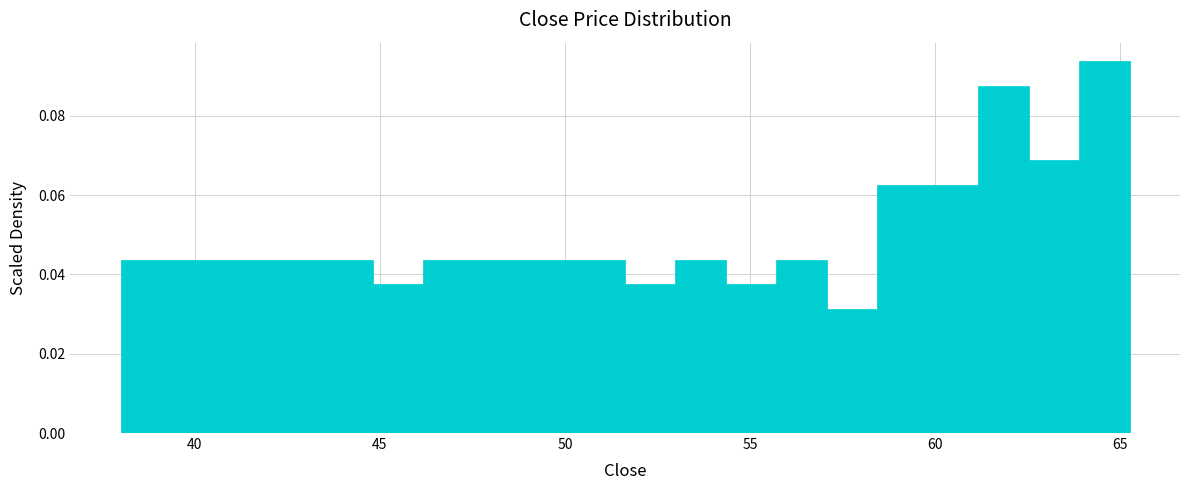

Read against the x-axis, roughly where is the centre of the tallest bar?

64.5